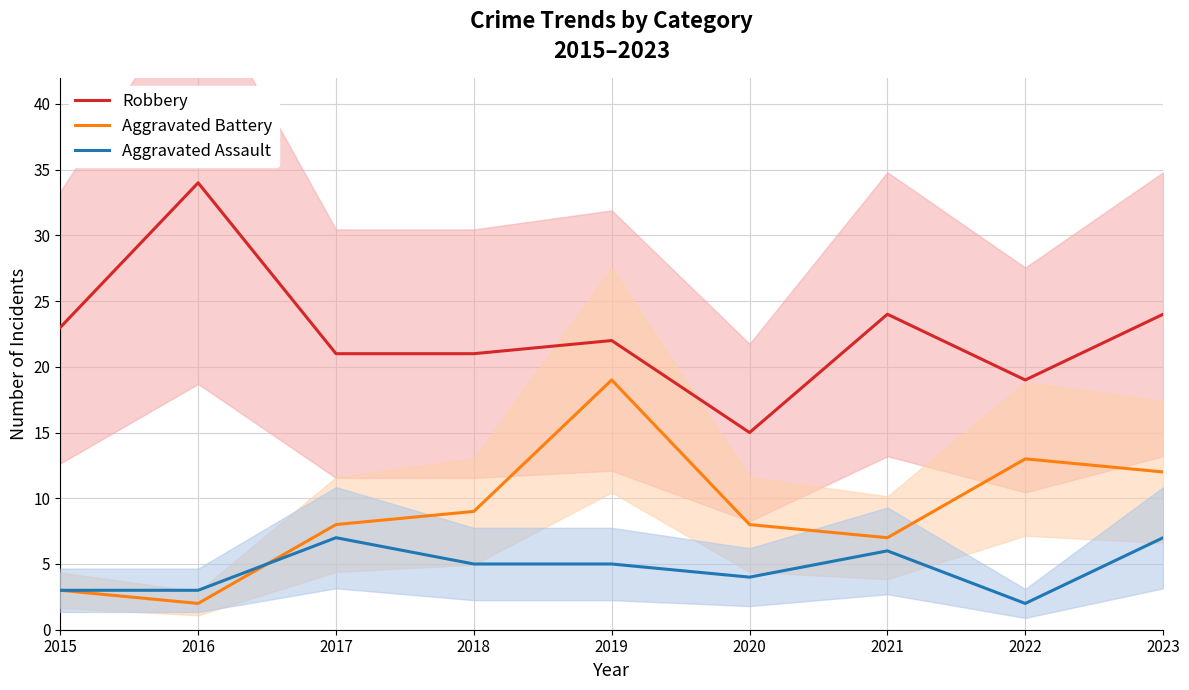

The value of Aggravated Battery at 2018 is 12. True or false?

False